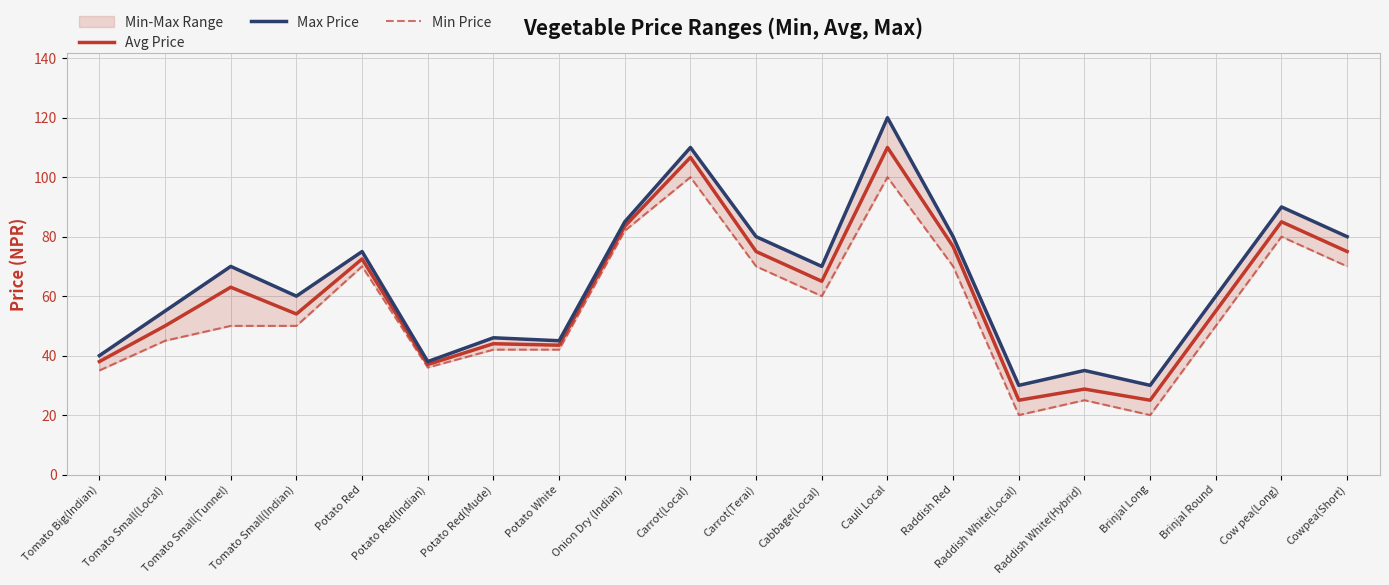

Reading right to left, what are all the values shown in this chart?

Avg Price: Cowpea(Short)=75.0	Cow pea(Long)=85.0	Brinjal Round=55.0	Brinjal Long=25.0	Raddish White(Hybrid)=28.8	Raddish White(Local)=25.0	Raddish Red=76.7	Cauli Local=110.0	Cabbage(Local)=65.0	Carrot(Terai)=75.0	Carrot(Local)=106.7	Onion Dry (Indian)=83.5	Potato White=43.5	Potato Red(Mude)=44.0	Potato Red(Indian)=37.0	Potato Red=72.5	Tomato Small(Indian)=54.0	Tomato Small(Tunnel)=63.0	Tomato Small(Local)=50.0	Tomato Big(Indian)=38.0
Max Price: Cowpea(Short)=80.0	Cow pea(Long)=90.0	Brinjal Round=60.0	Brinjal Long=30.0	Raddish White(Hybrid)=35.0	Raddish White(Local)=30.0	Raddish Red=80.0	Cauli Local=120.0	Cabbage(Local)=70.0	Carrot(Terai)=80.0	Carrot(Local)=110.0	Onion Dry (Indian)=85.0	Potato White=45.0	Potato Red(Mude)=46.0	Potato Red(Indian)=38.0	Potato Red=75.0	Tomato Small(Indian)=60.0	Tomato Small(Tunnel)=70.0	Tomato Small(Local)=55.0	Tomato Big(Indian)=40.0
Min Price: Cowpea(Short)=70.0	Cow pea(Long)=80.0	Brinjal Round=50.0	Brinjal Long=20.0	Raddish White(Hybrid)=25.0	Raddish White(Local)=20.0	Raddish Red=70.0	Cauli Local=100.0	Cabbage(Local)=60.0	Carrot(Terai)=70.0	Carrot(Local)=100.0	Onion Dry (Indian)=82.0	Potato White=42.0	Potato Red(Mude)=42.0	Potato Red(Indian)=36.0	Potato Red=70.0	Tomato Small(Indian)=50.0	Tomato Small(Tunnel)=50.0	Tomato Small(Local)=45.0	Tomato Big(Indian)=35.0